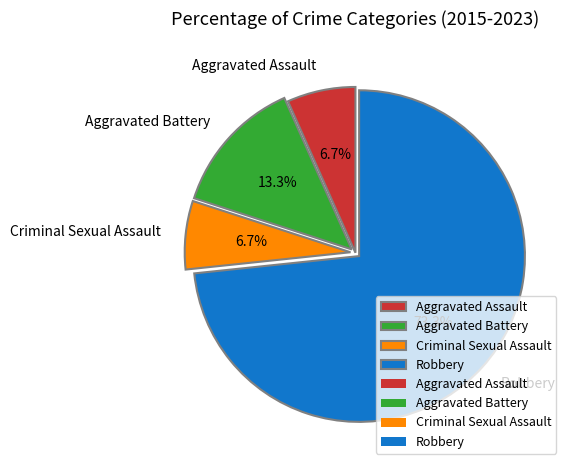

To the nearest percent, what percentage of the pie is Robbery?

73%